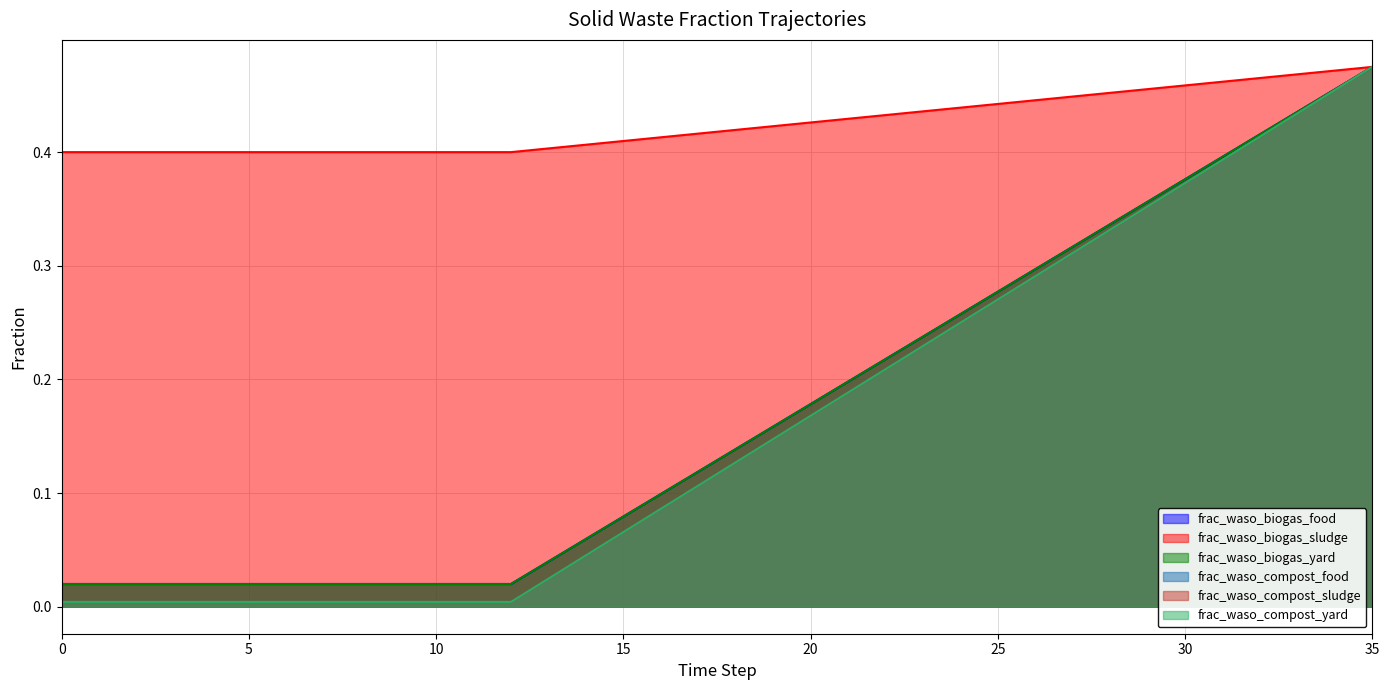

True or false: frac_waso_compost_yard and frac_waso_compost_food cross at least once.

False